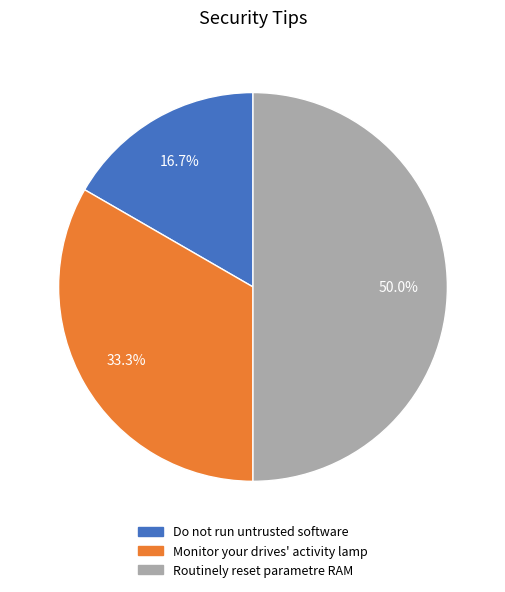

What is the ratio of the value at Monitor your drives' activity lamp to the value at Do not run untrusted software?

2.0